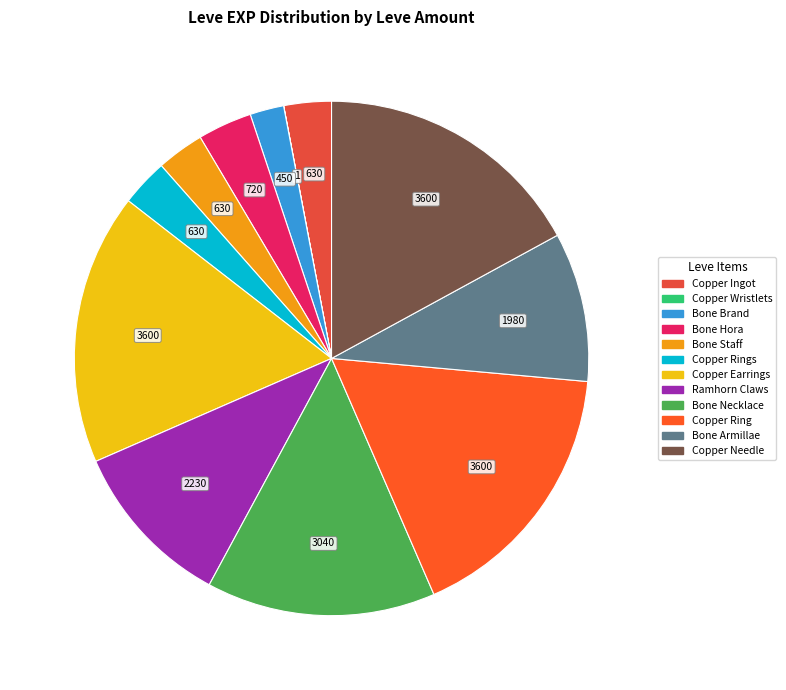

Is there any slice that represents more than half of the pie?

No